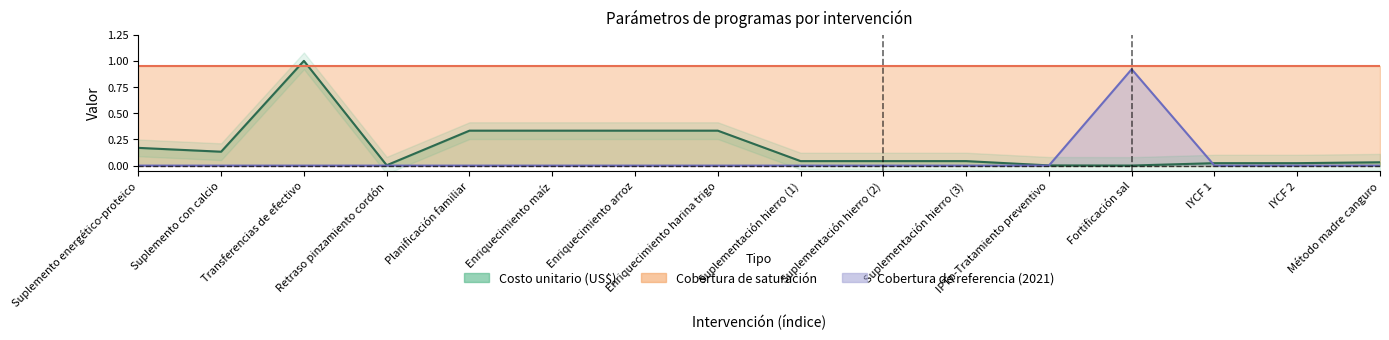

What is the value of the Costo unitario (US$) point at the 6th from the left?

0.3